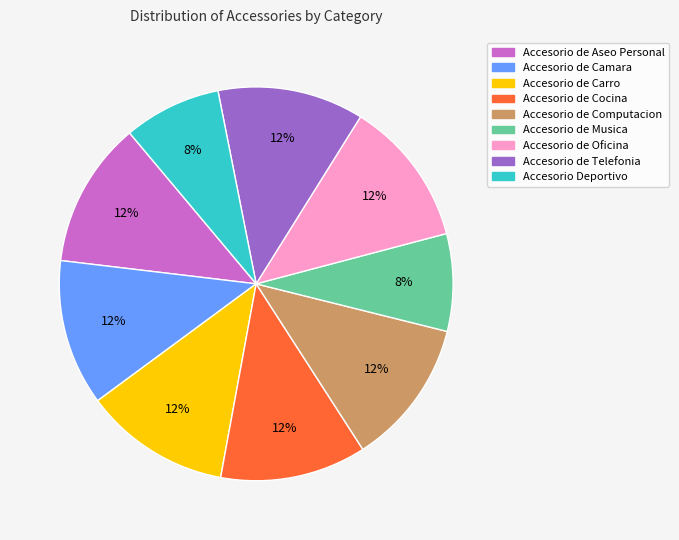

To the nearest percent, what is the average slice percentage?

11%